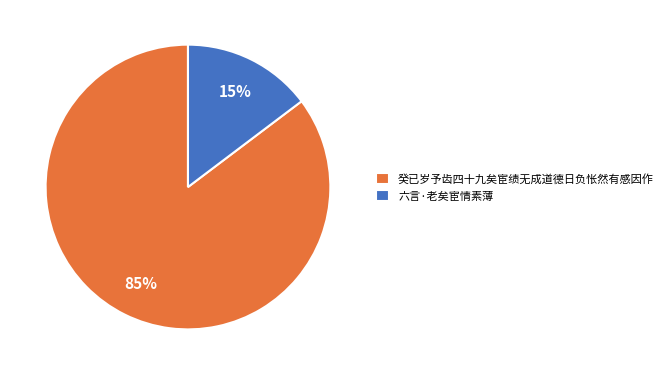

Does any single category account for the majority?

Yes